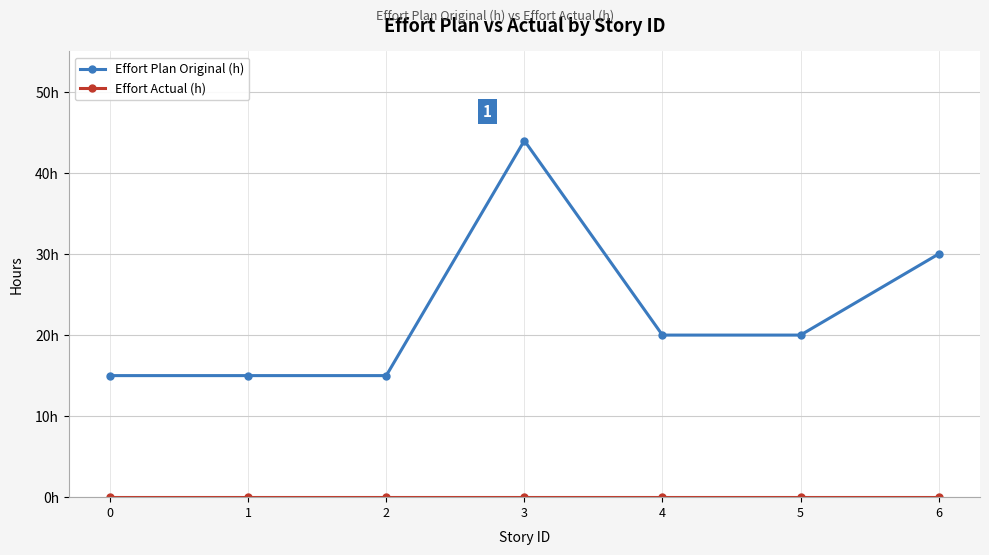

List the labels in order of Effort Actual (h) value, smallest first.

0, 1, 2, 3, 4, 5, 6